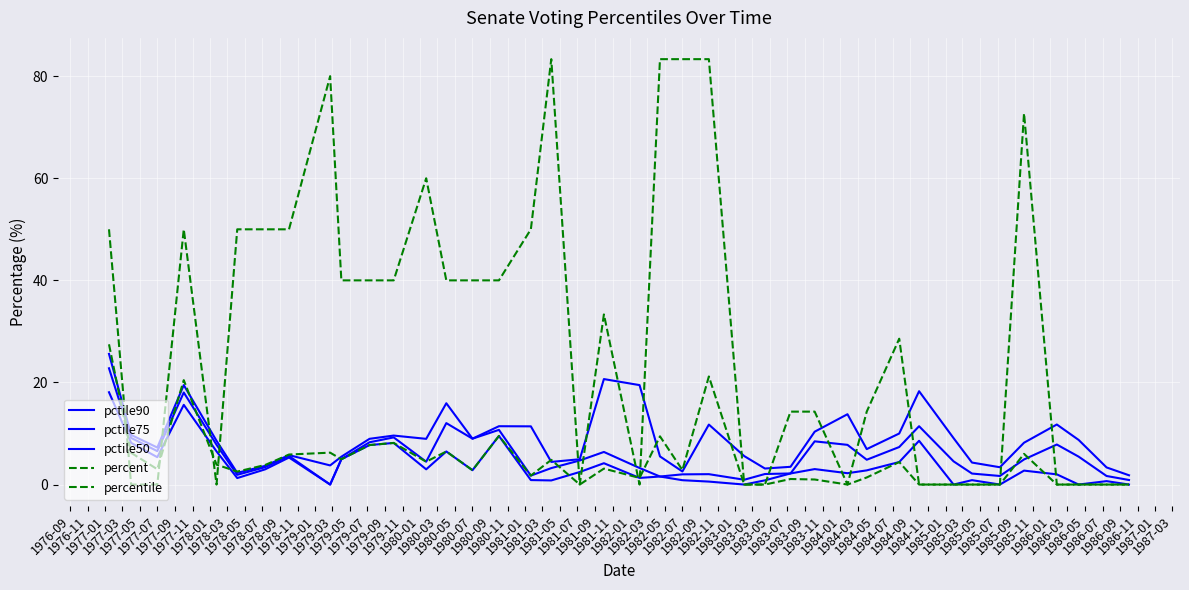

Is this an area chart (filled region under the line)?

No